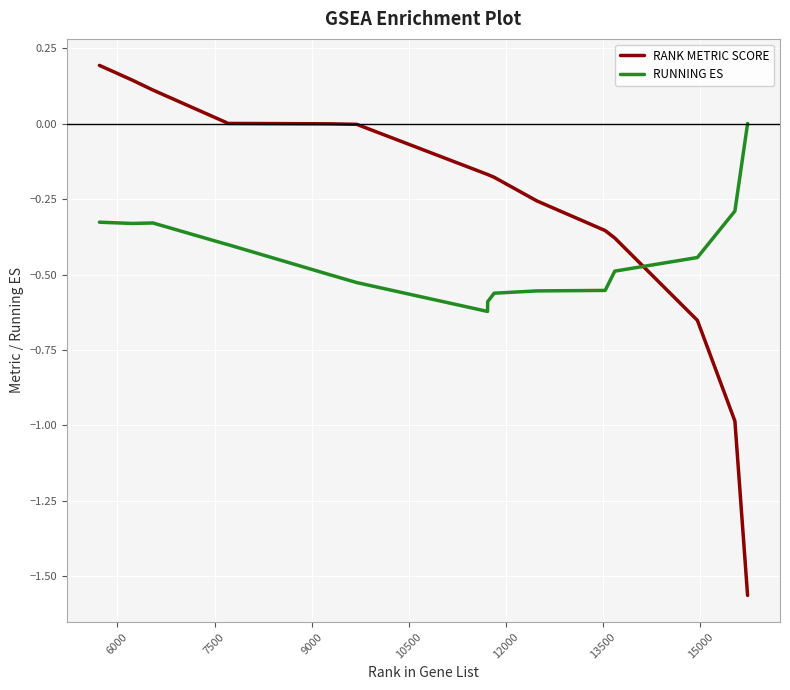

Which series has the largest range (max minus min)?

RANK METRIC SCORE